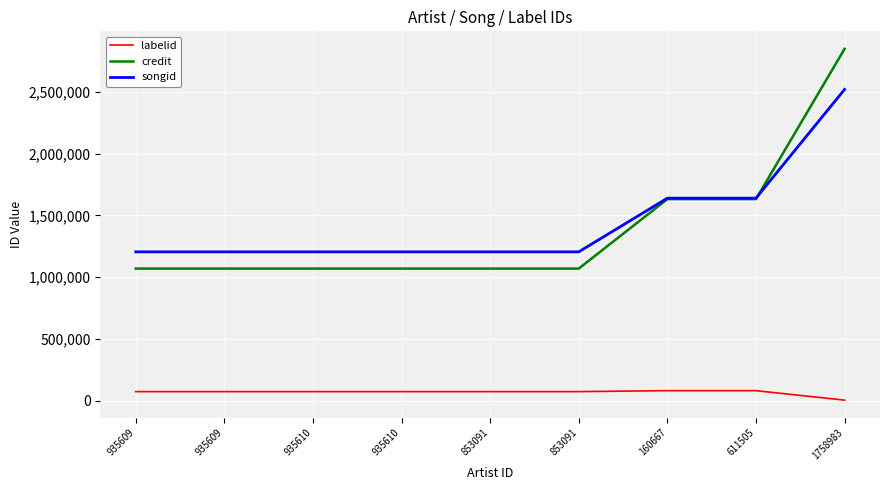

At which label does credit reach its minimum?

935609